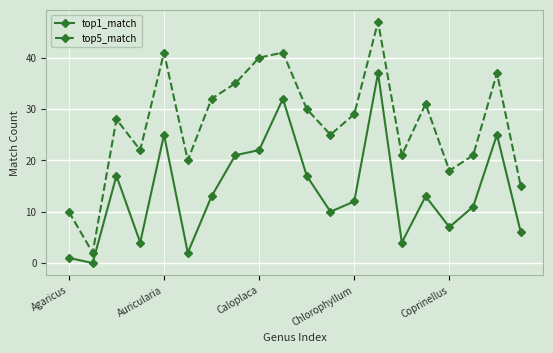

At how many categories does at least one series exceed 13?

18